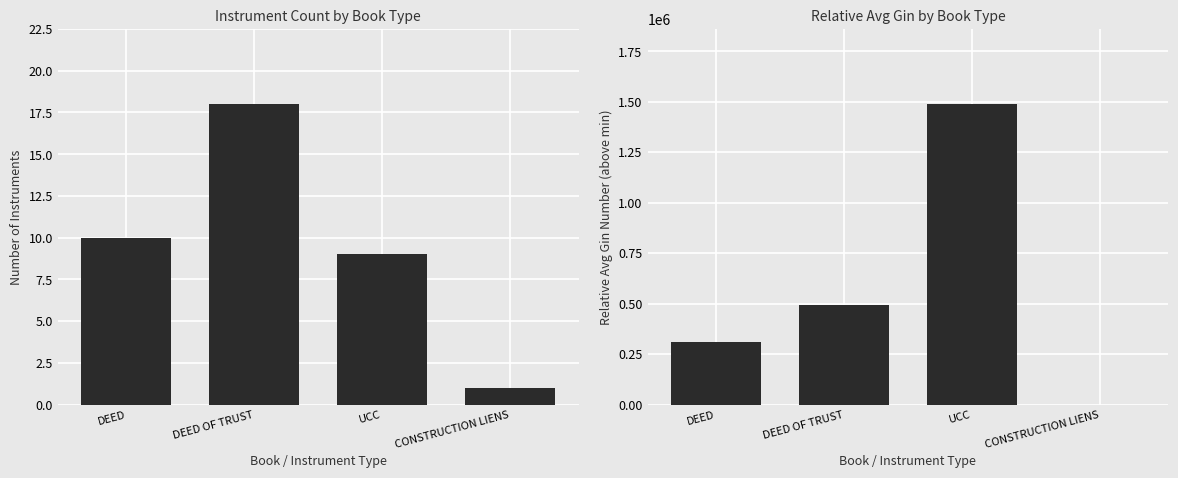

Between DEED and CONSTRUCTION LIENS, which series saw the biggest shift?

Relative Avg Gin Number